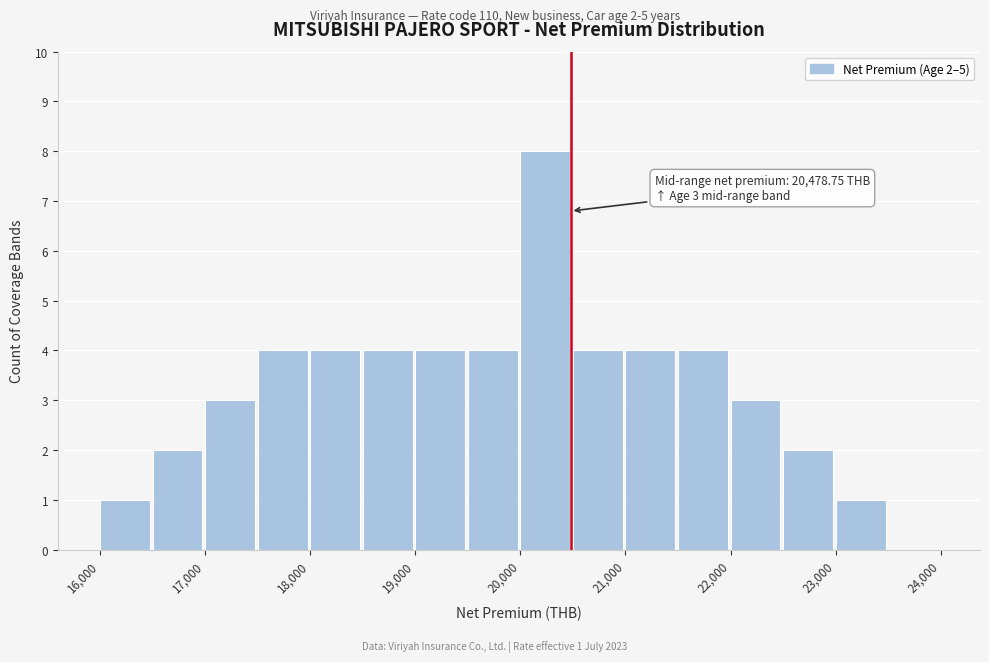

Which range on the x-axis has the tallest bar?

20000 to 20500